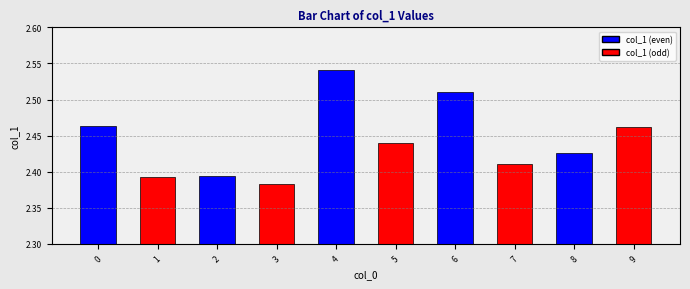

Is it true that the value at 0 is 0.8?

False